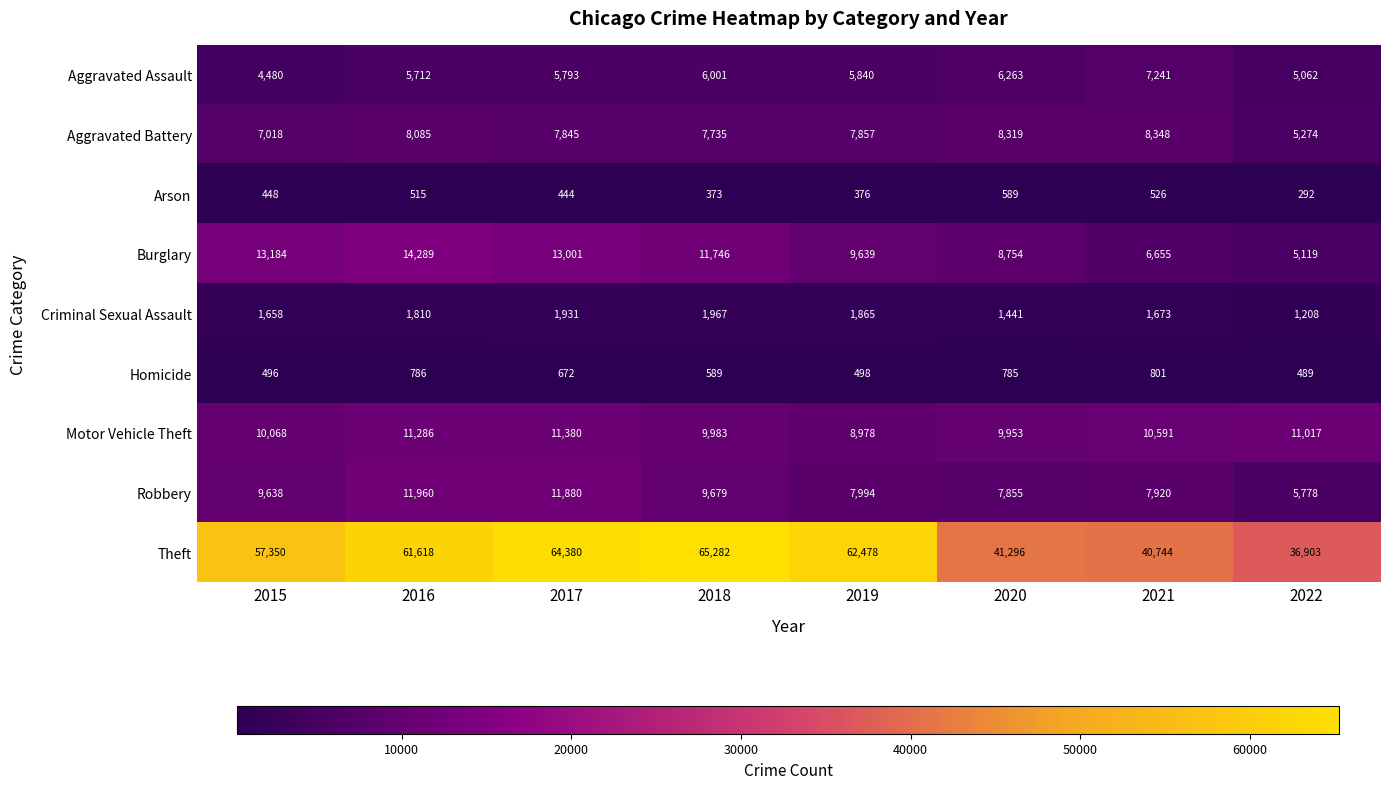

Where does the Homicide series first go above 672?

2016